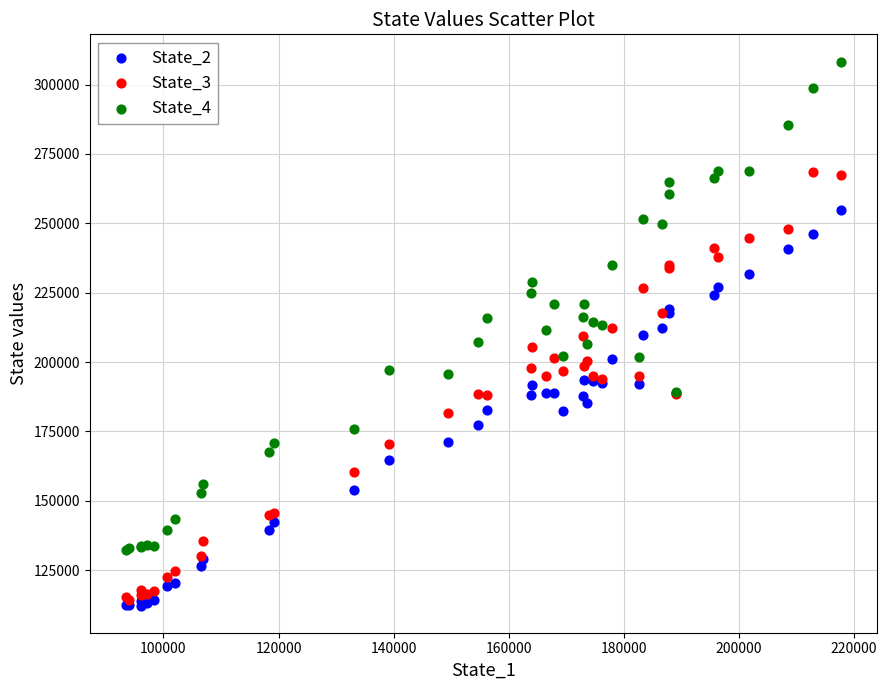

What are all the series names shown in the legend?

State_2, State_3, State_4